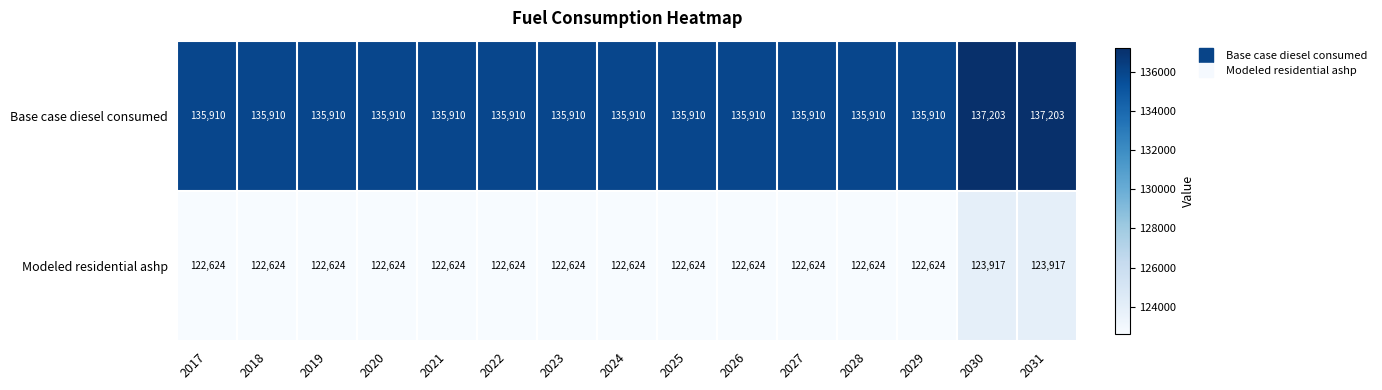

At how many categories does at least one series exceed 130965?

15